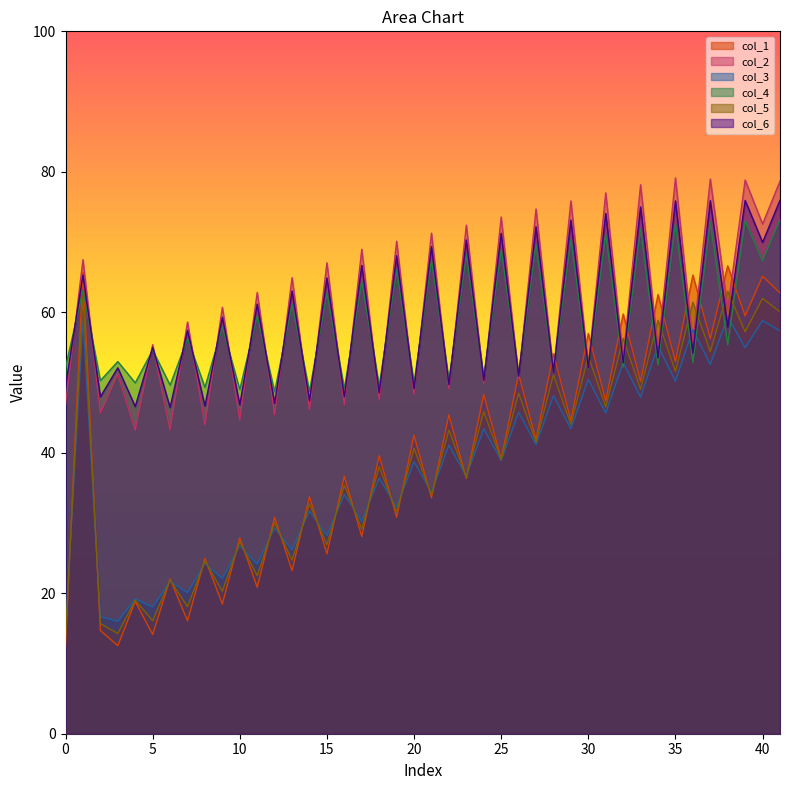

What is the minimum value shown in the chart?

12.5